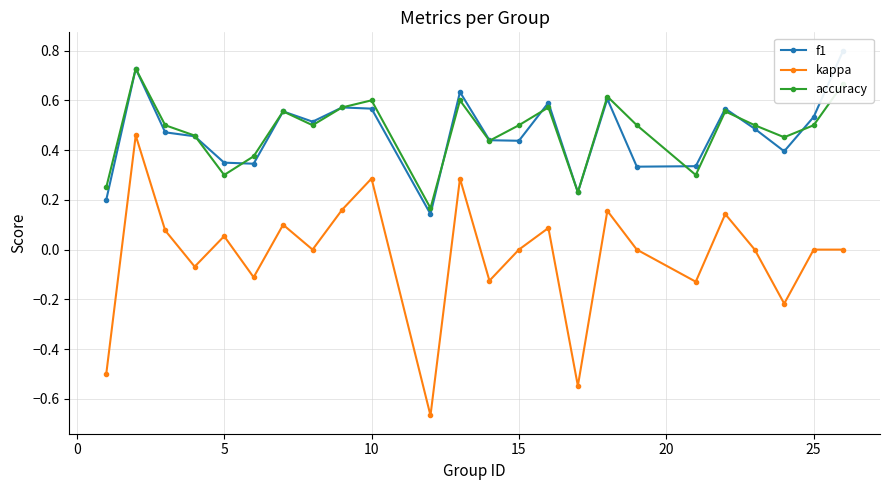

List the series in order of their peak value, lowest first.

kappa, accuracy, f1